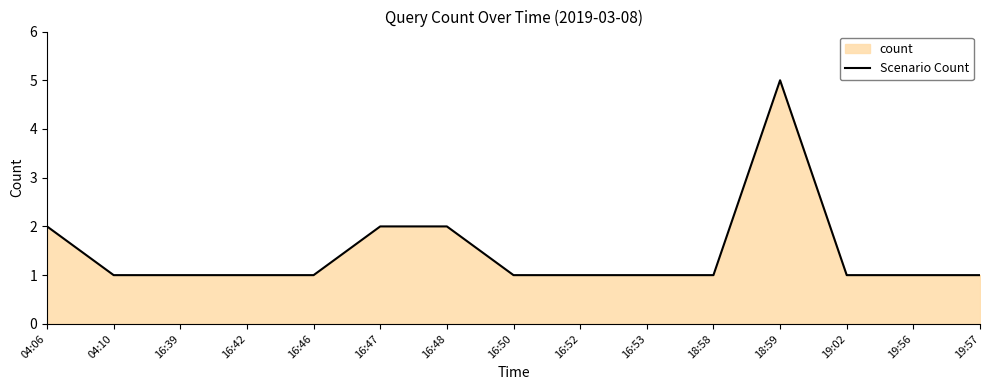

Reading right to left, list all the values displayed in this chart.

1	1	1	5	1	1	1	1	2	2	1	1	1	1	2